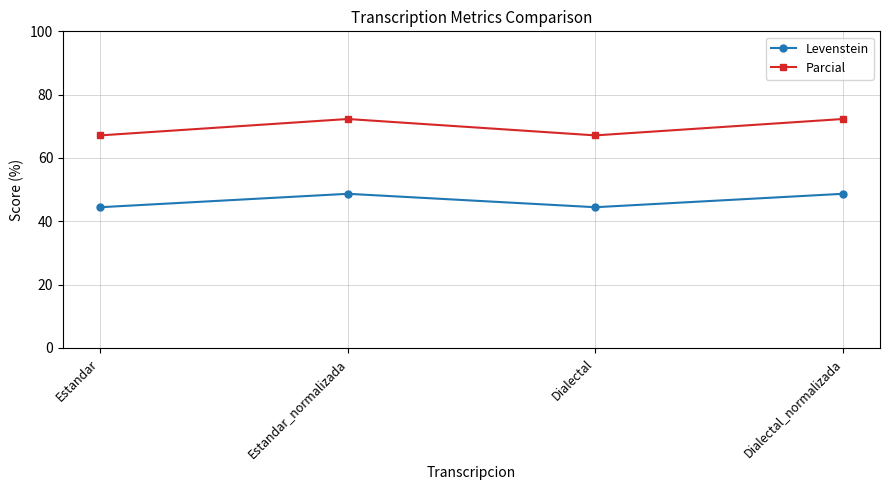

List the series in order of their overall mean, highest first.

Parcial, Levenstein